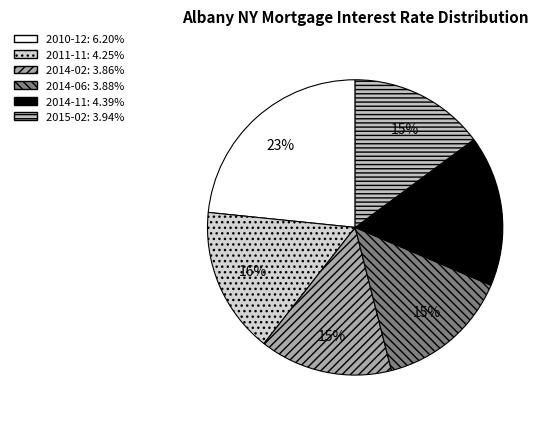

To the nearest percent, what percentage of the pie is 2014-02?

15%